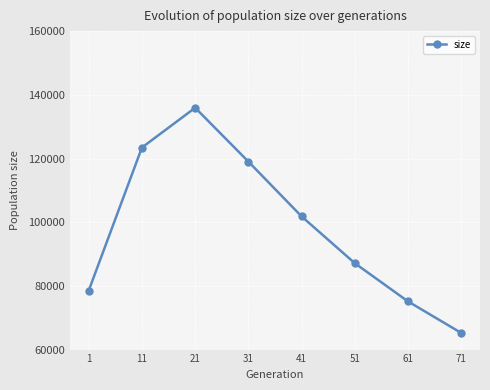

How many interior local peaks (higher than both neighbors) does the data have?

1